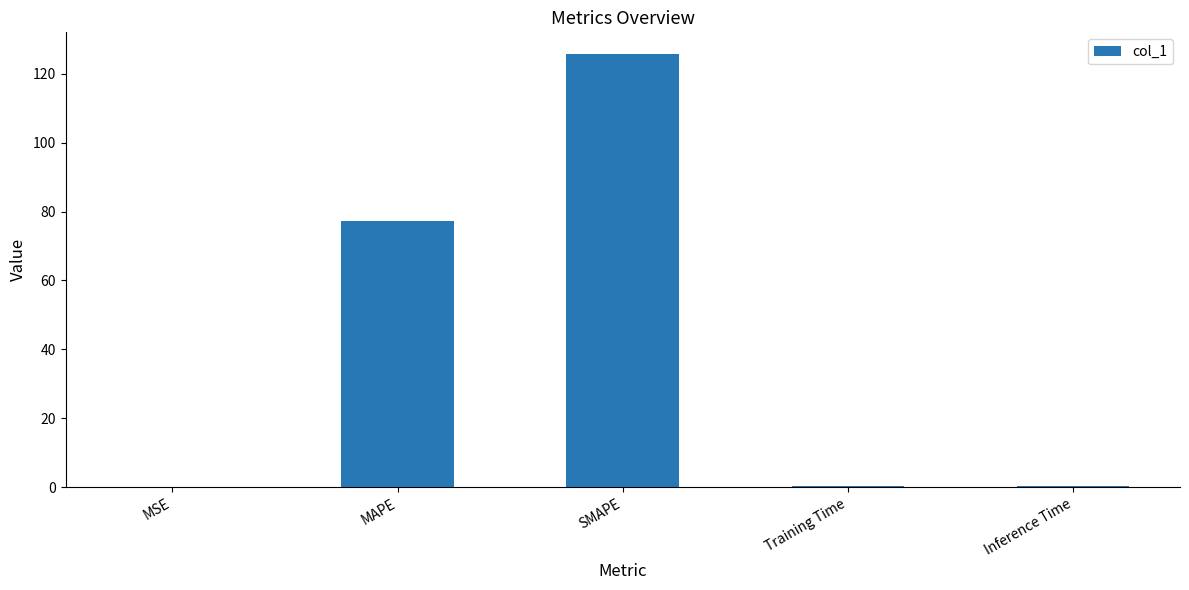

Which has a higher value, MSE or SMAPE?

SMAPE